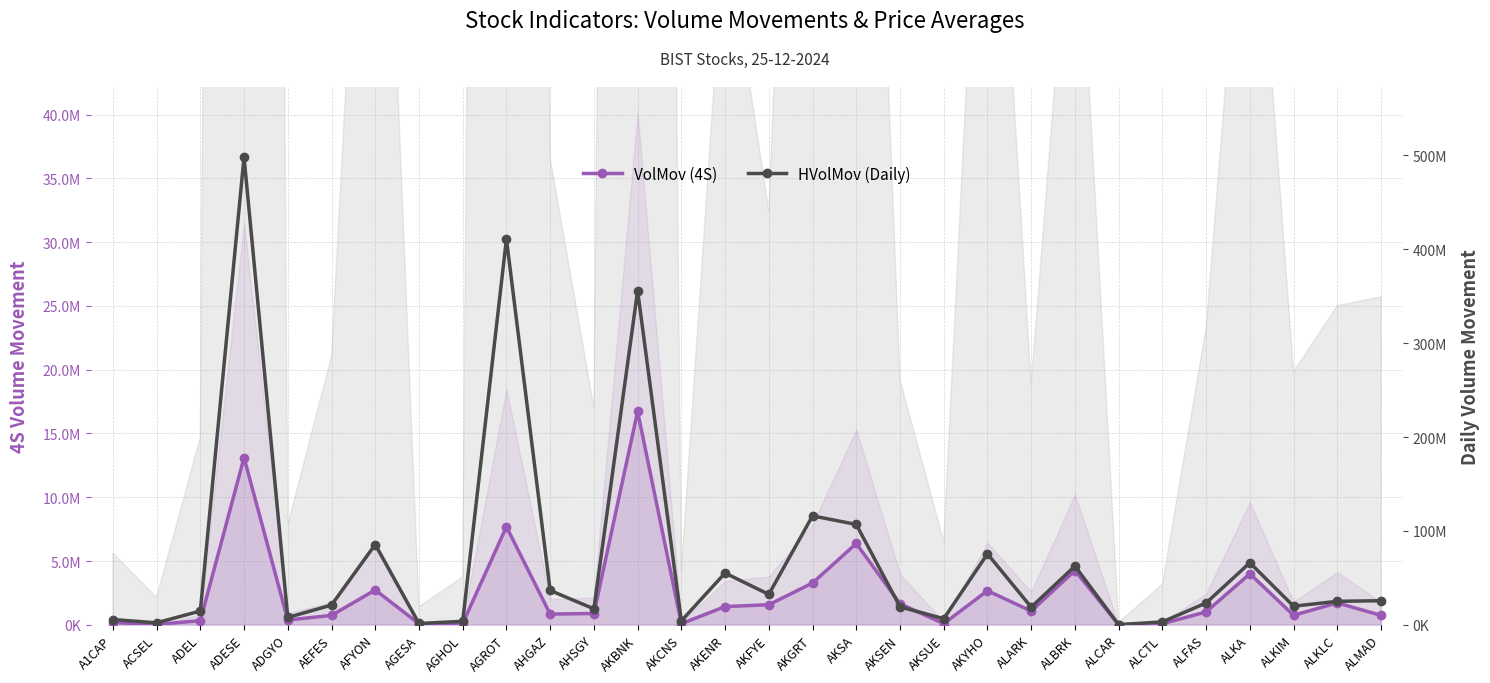

Which series has the widest spread of values?

HVolMov (Daily)